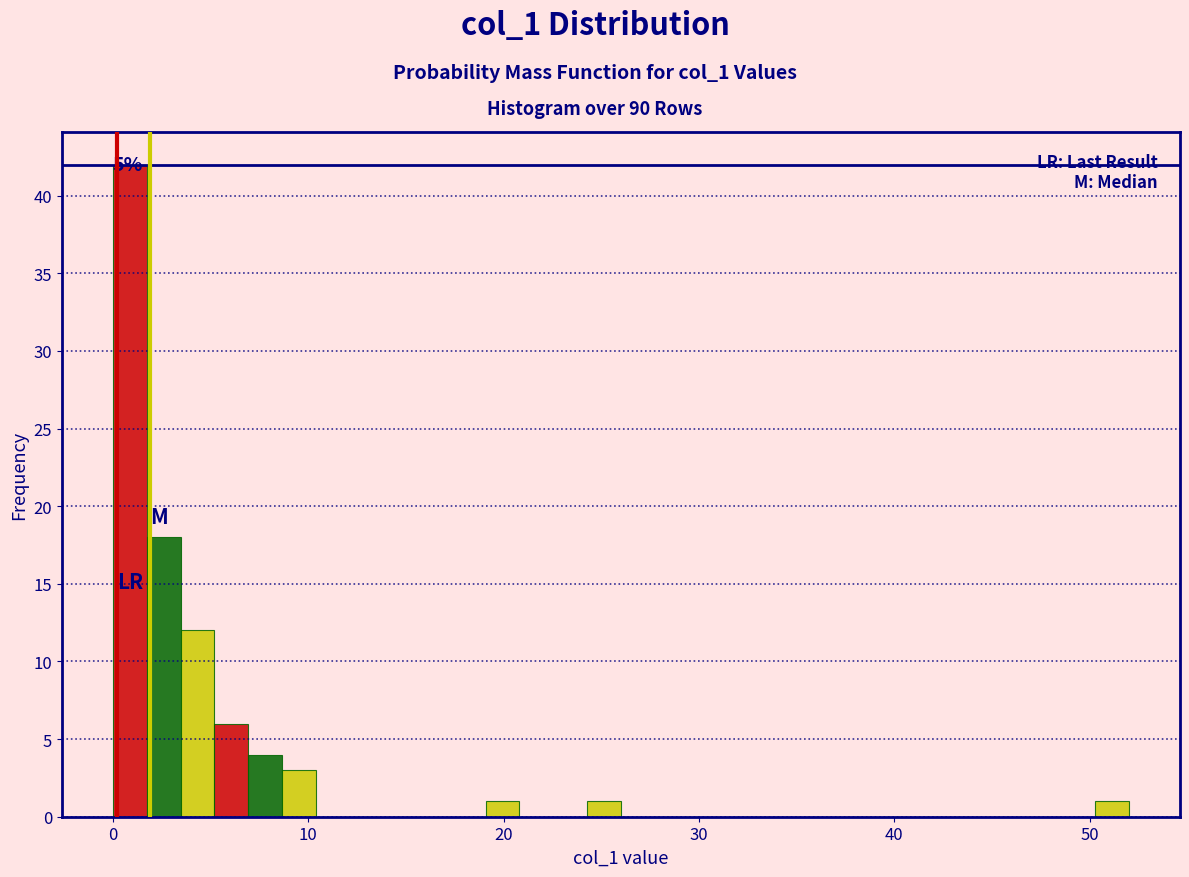

Around what value on the x-axis is the tallest bar? Give the approximate position of its centre, as read against the axis.

1